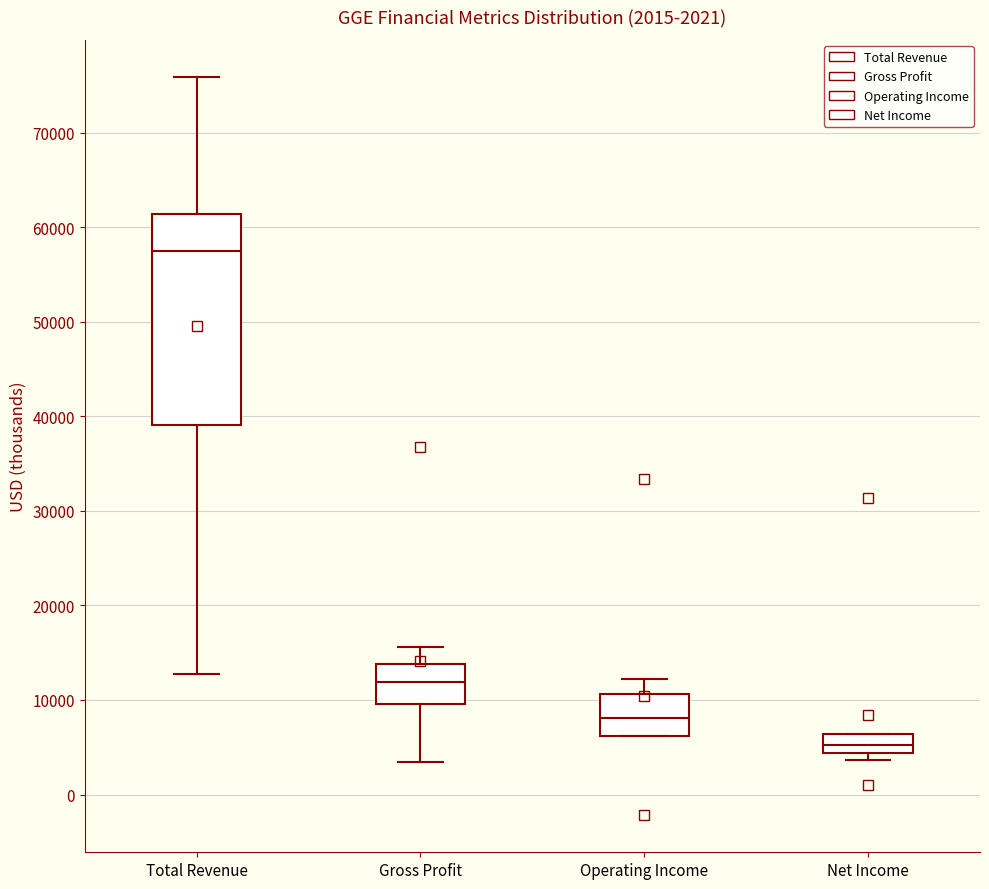

Which box has the highest median line?

Total Revenue